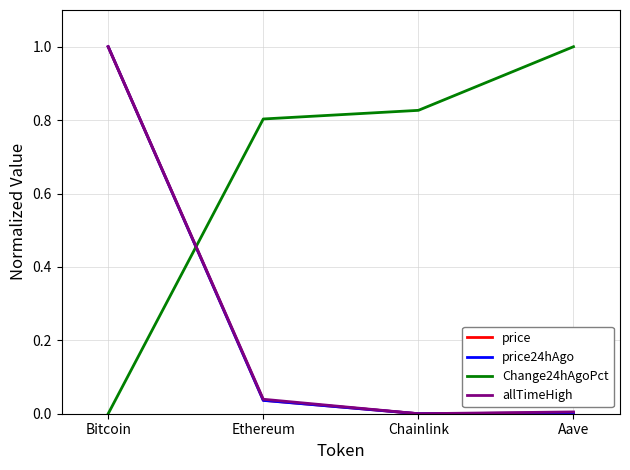

What is the highest value of the price24hAgo series?

1.0